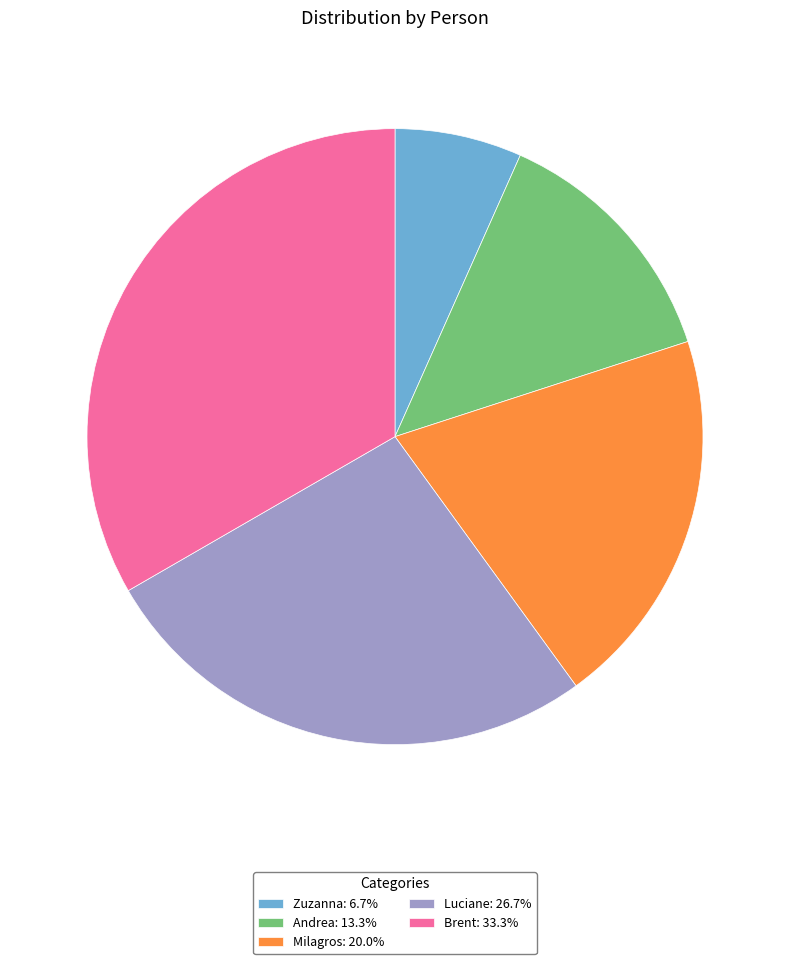

Which slice is the largest?

Brent